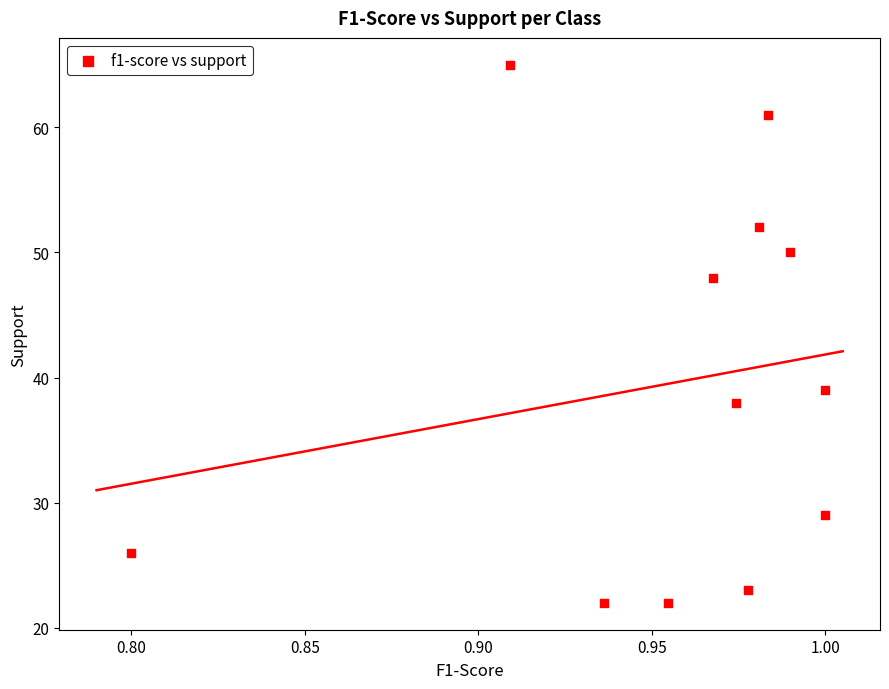

What Y value in the scatter plot is closest to 43?

39